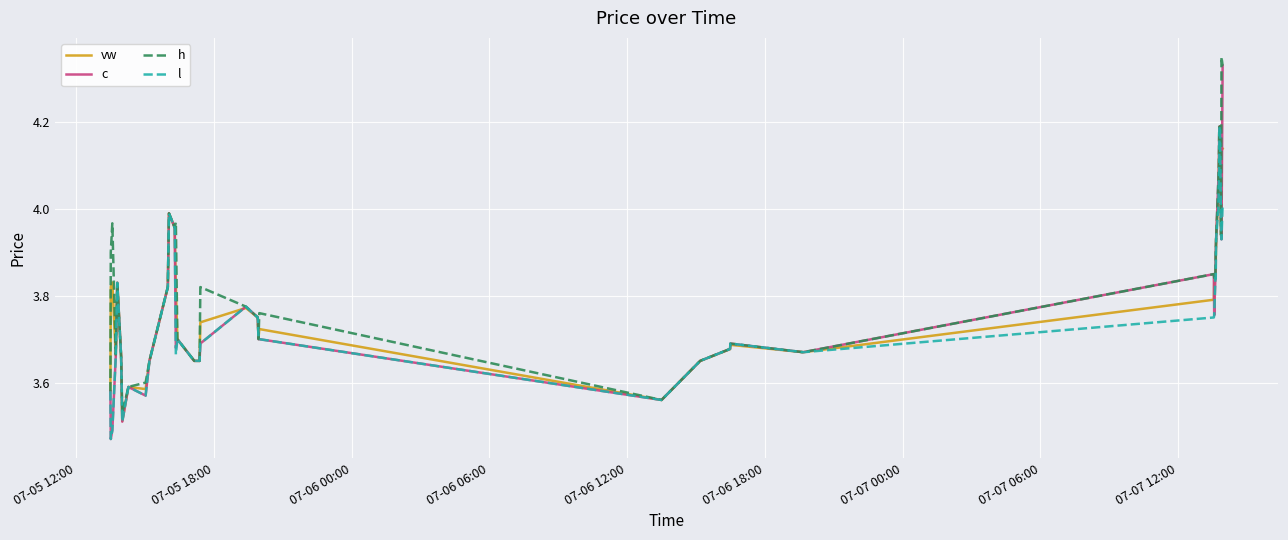

List the series in order of their overall mean, lowest first.

l, c, vw, h